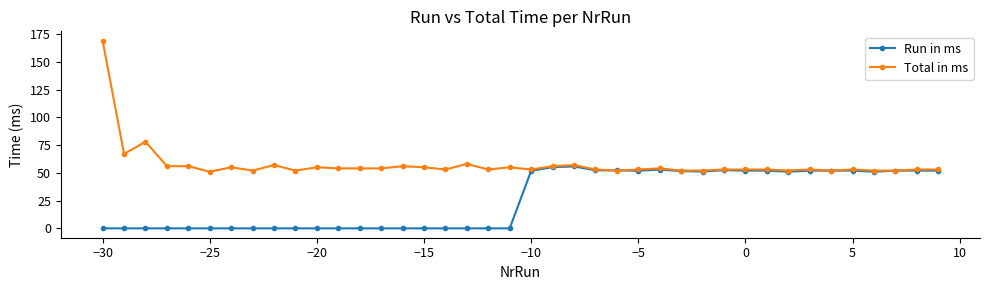

Which series has the largest total across all categories?

Total in ms